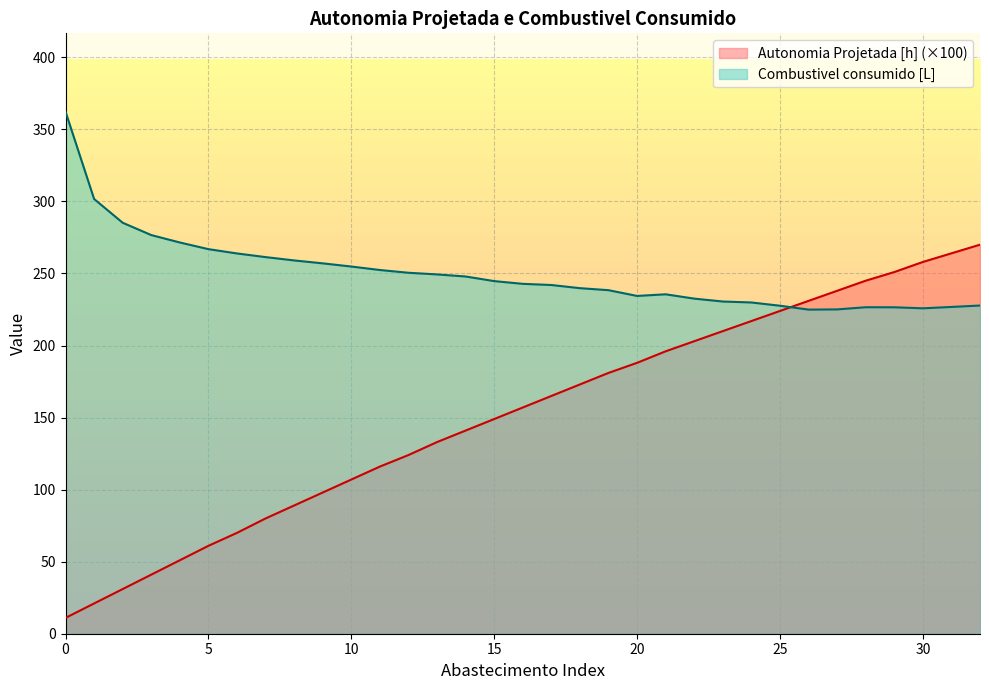

The Autonomia Projetada [h] series shows 27.5 at 1. True or false?

False